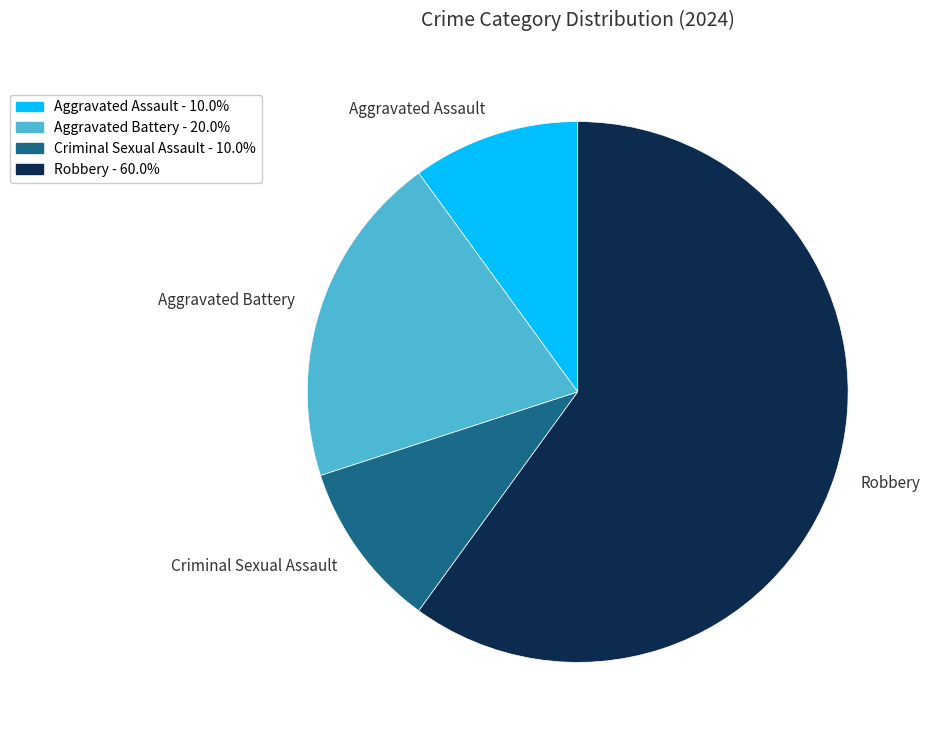

Which has a higher value, Aggravated Battery or Criminal Sexual Assault?

Aggravated Battery